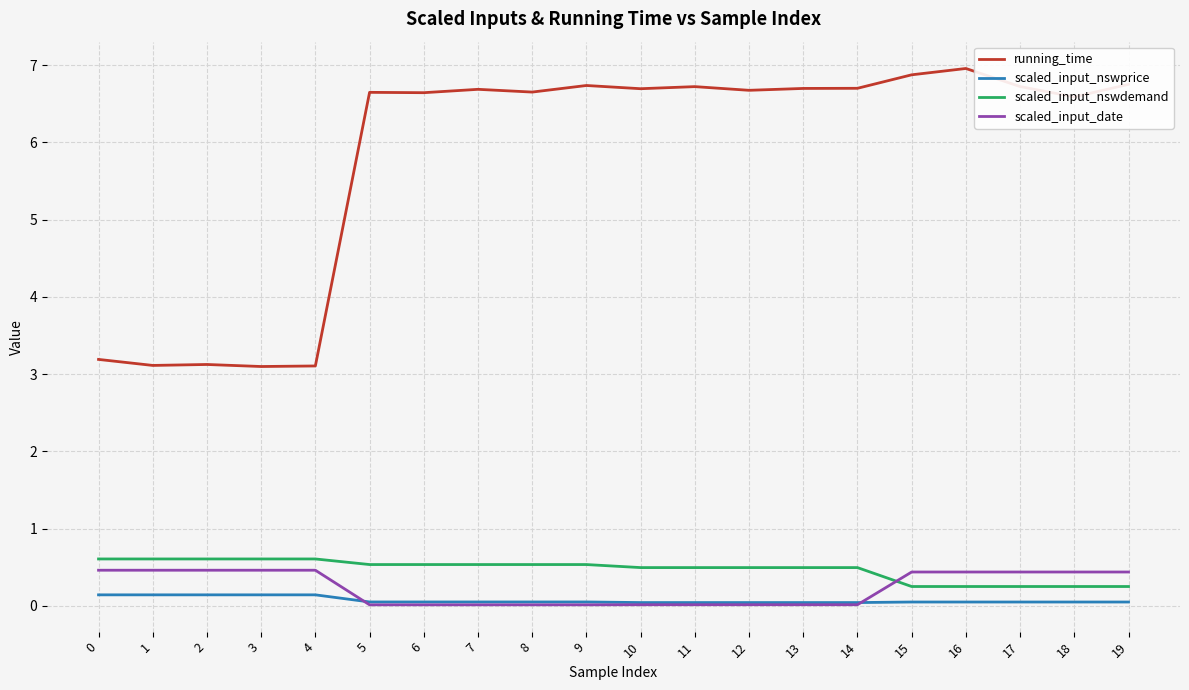

True or false: running_time and scaled_input_date cross at least once.

False